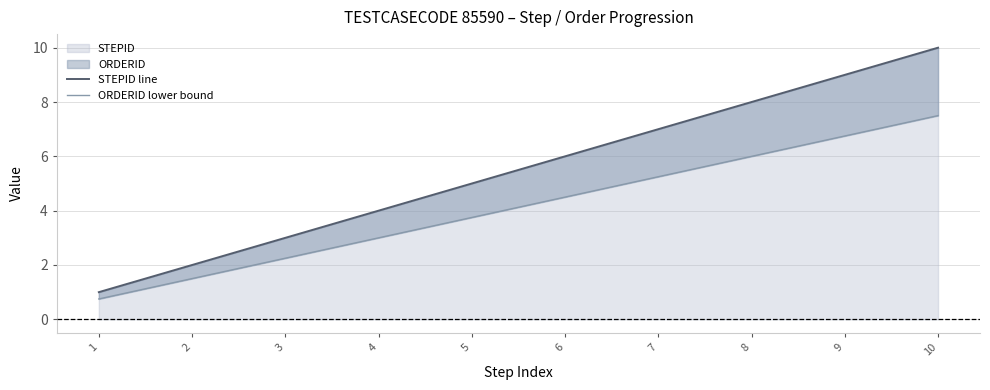

At 3, list the series in order from largest to smallest.

STEPID line, ORDERID lower bound